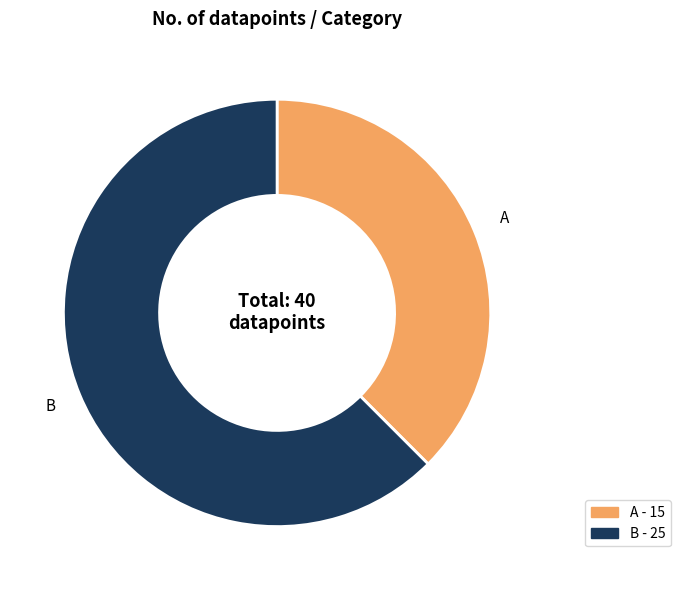

What is the smallest slice in the pie chart?

A